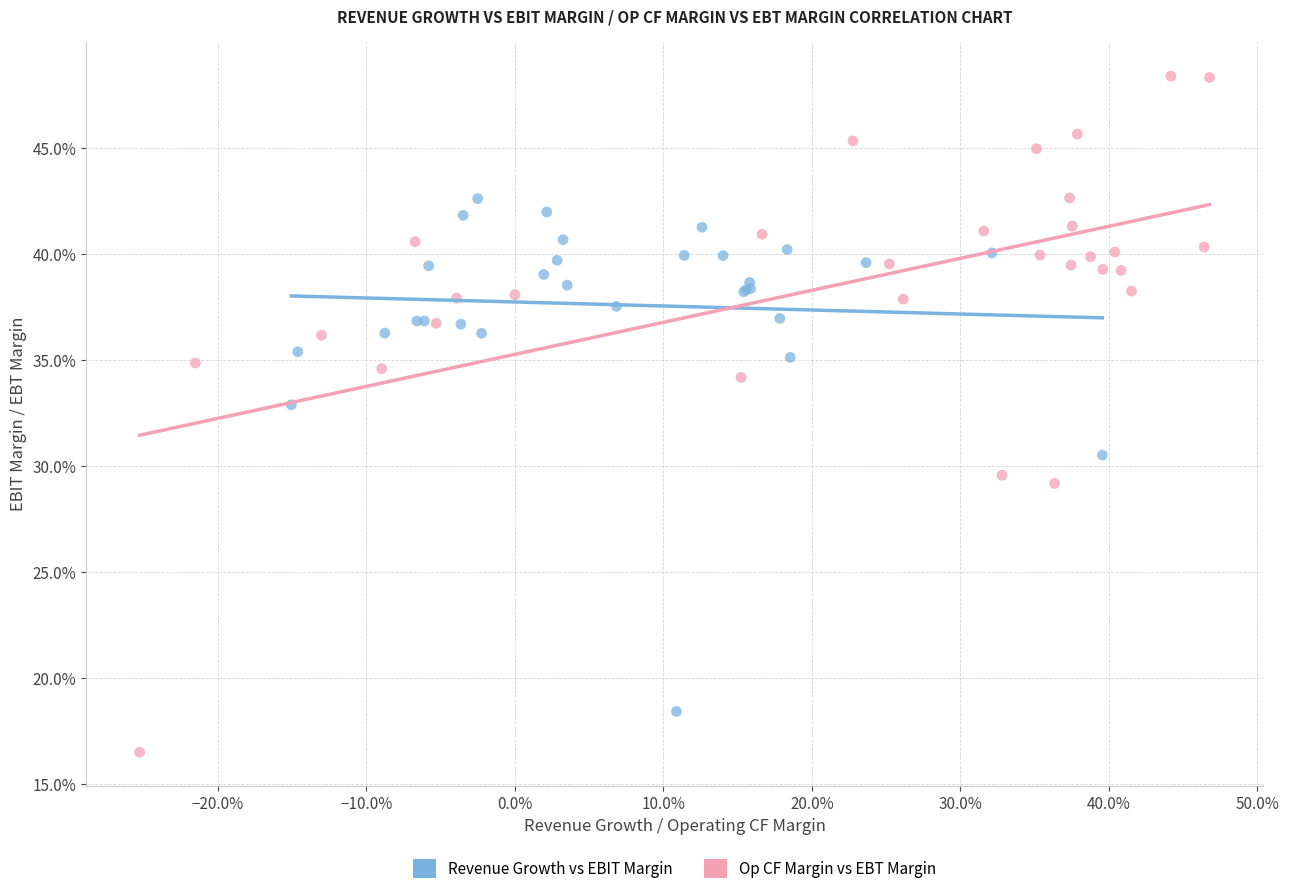

Which series reaches the minimum Y coordinate?

Op CF Margin vs EBT Margin